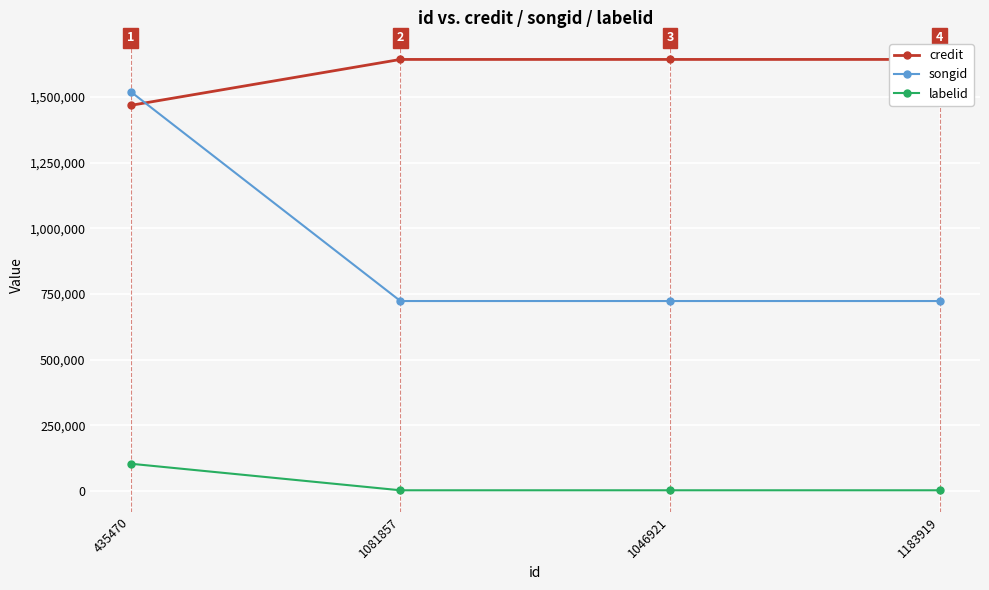

Which series has the largest range (max minus min)?

songid